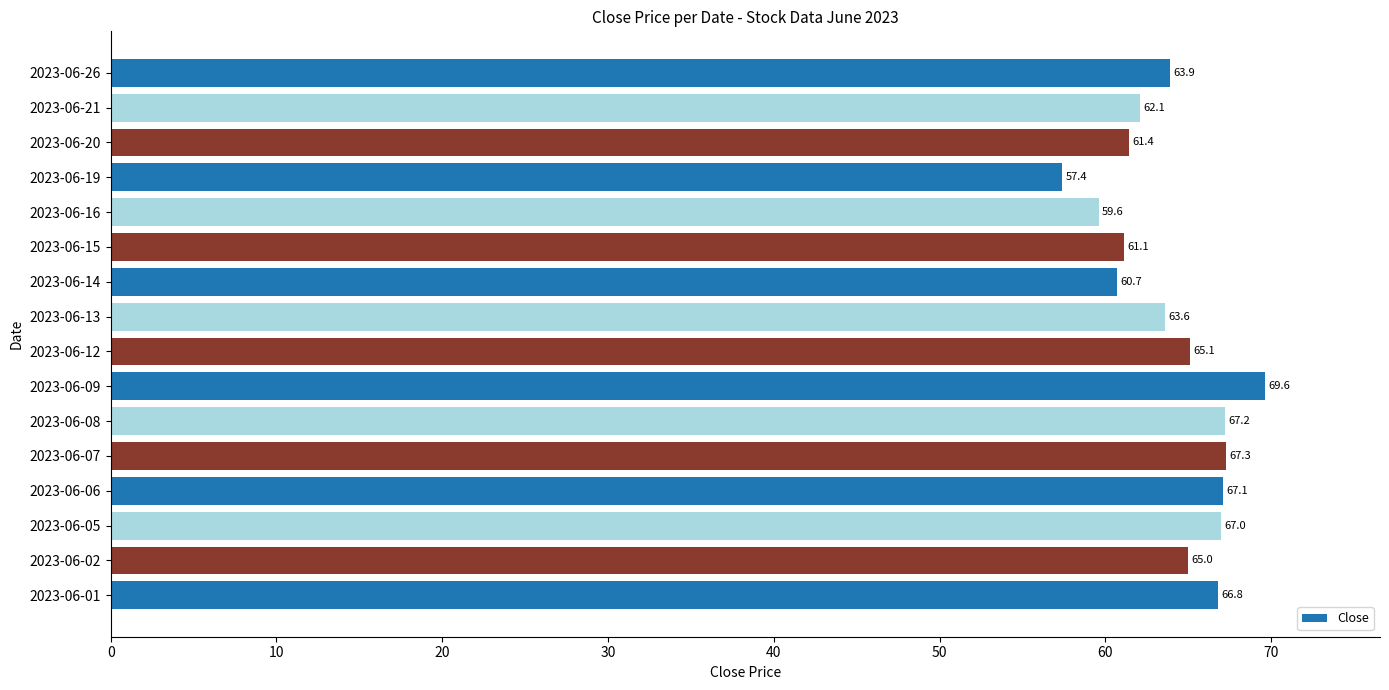

How many bars are there in total?

16